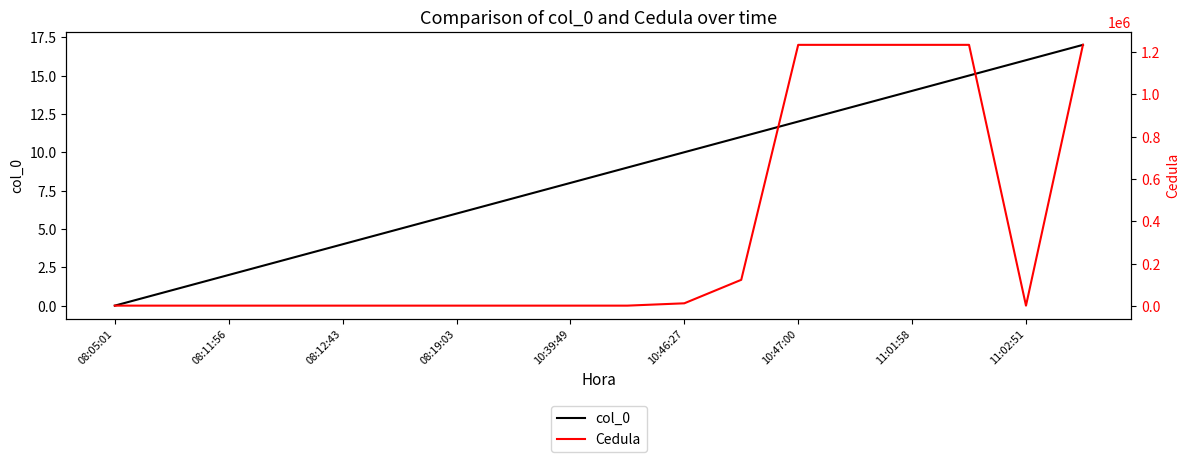

The col_0 series shows 2 at 08:19:03. True or false?

False